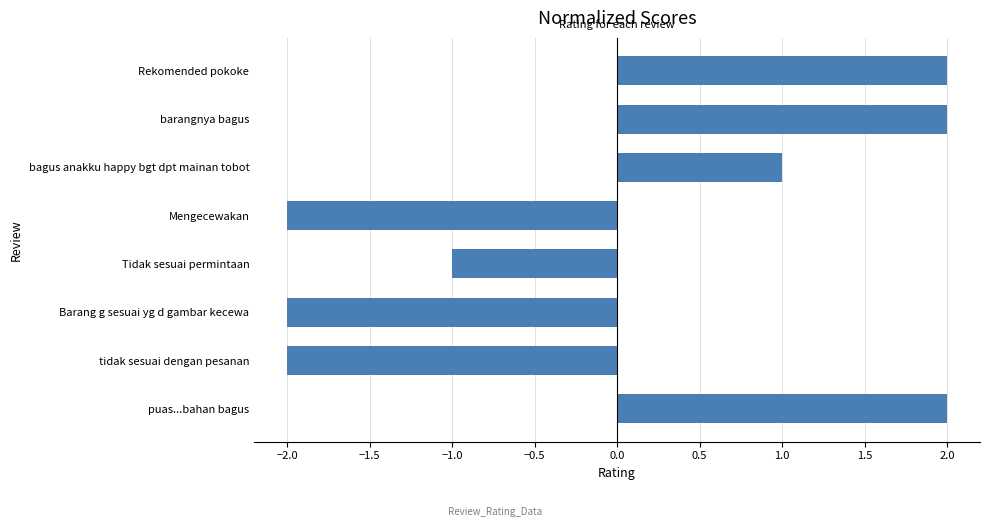

Reading bottom to top, extract all data points from this chart.

puas...bahan bagus=2	tidak sesuai dengan pesanan=-2	Barang g sesuai yg d gambar kecewa=-2	Tidak sesuai permintaan=-1	Mengecewakan=-2	bagus anakku happy bgt dpt mainan tobot=1	barangnya bagus=2	Rekomended pokoke=2